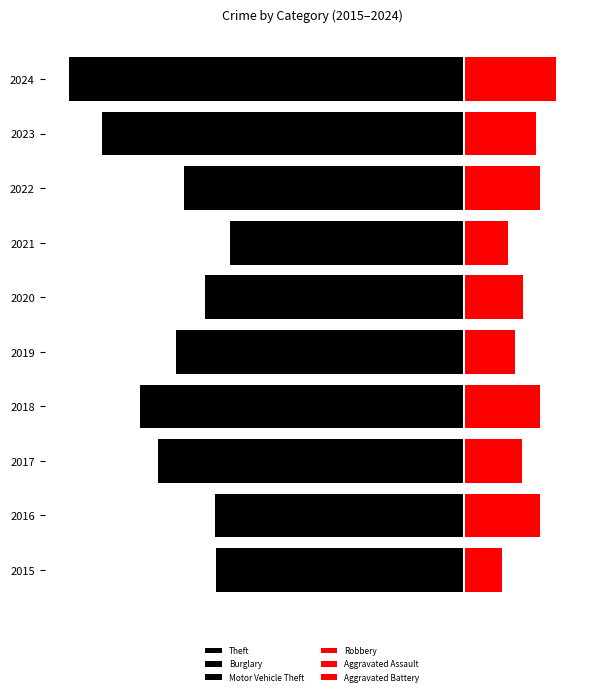

Between 2016 and 2019, which series saw the biggest shift?

Theft